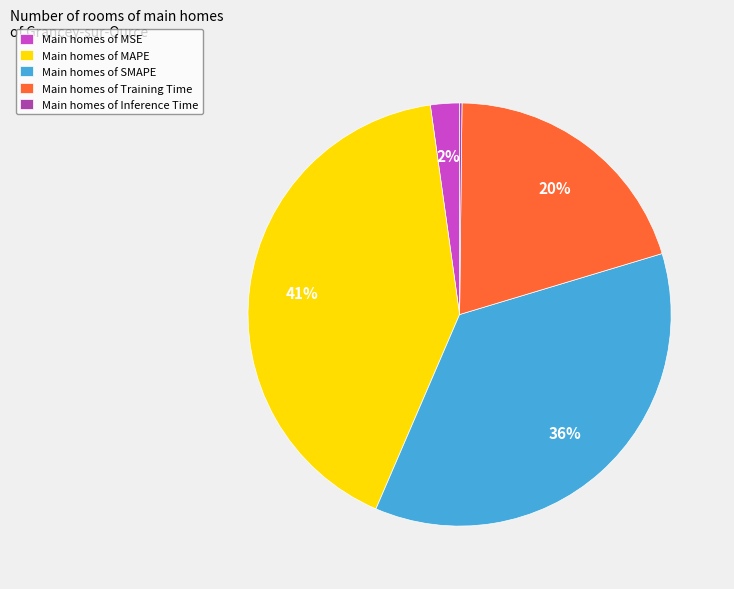

To the nearest percent, what portion does Main homes of Training Time represent?

20%